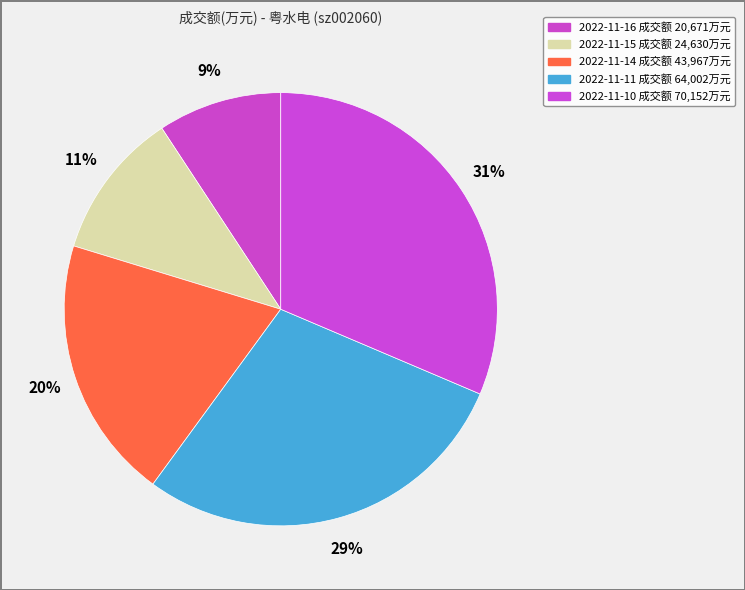

Which has a higher value, 2022-11-14 or 2022-11-11?

2022-11-11